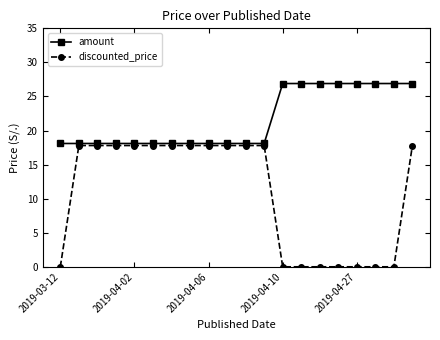

What is the maximum value for discounted_price?

17.8